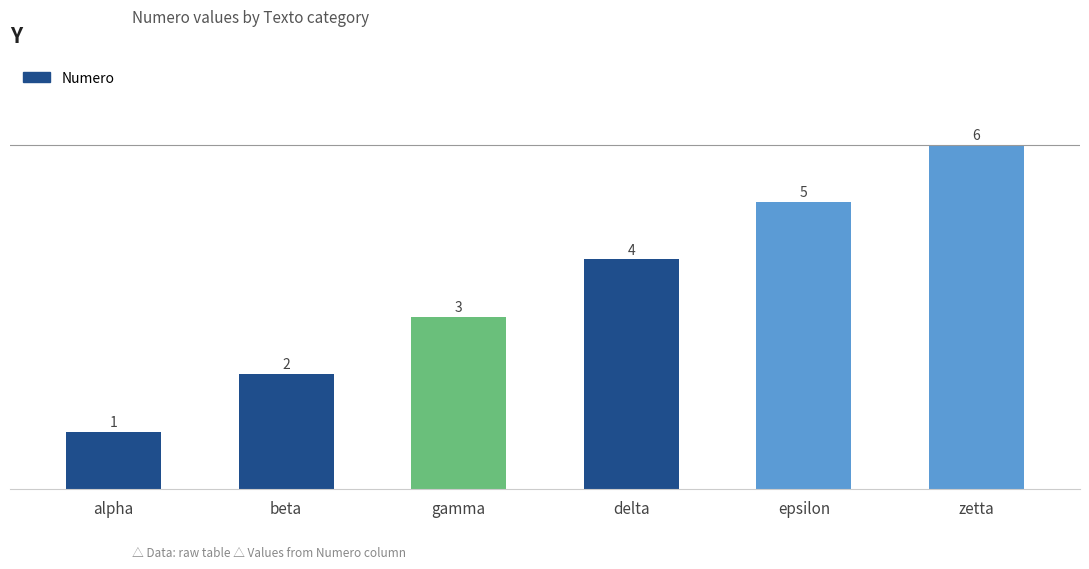

Are the bars grouped side by side (vs. stacked)?

No